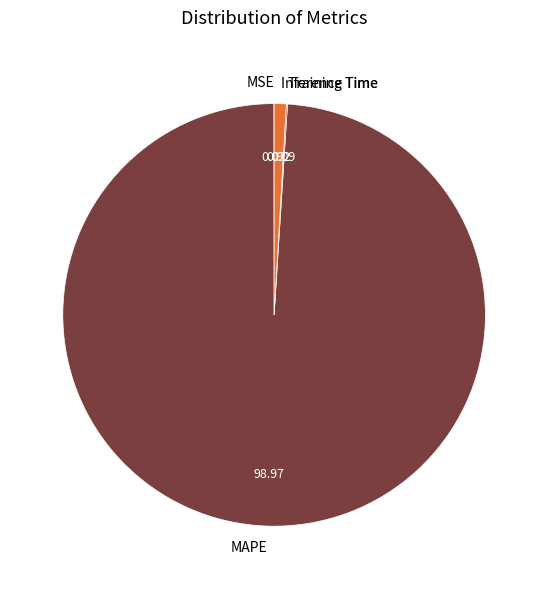

What is the largest slice in the pie chart?

MAPE